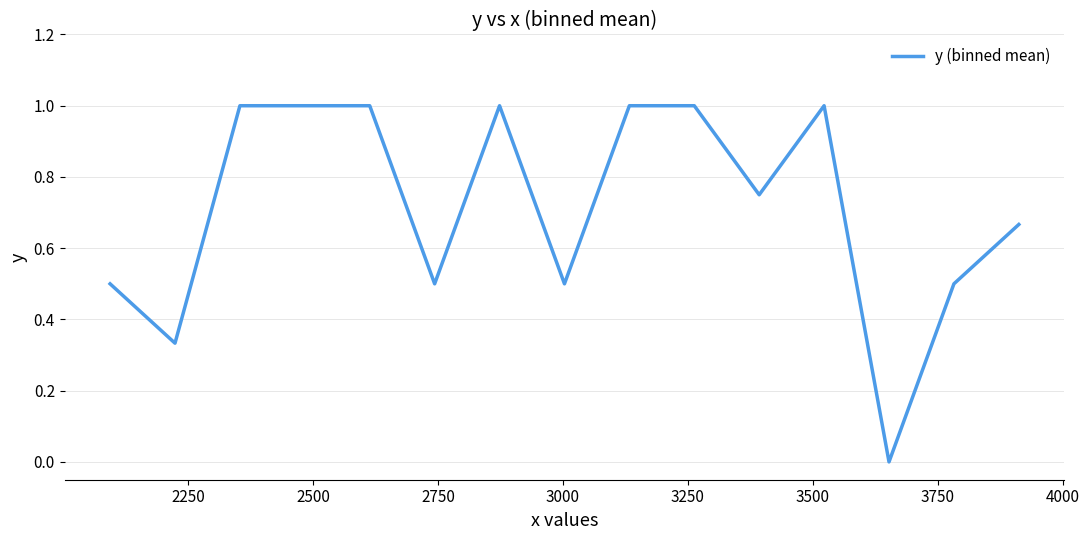

What is the greatest value displayed?

1.0